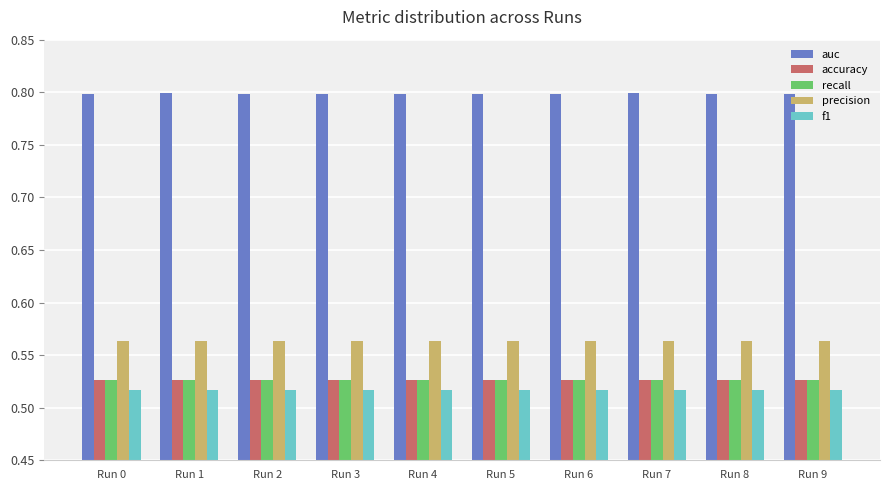

Is it true that auc equals 0.8 at Run 2?

True